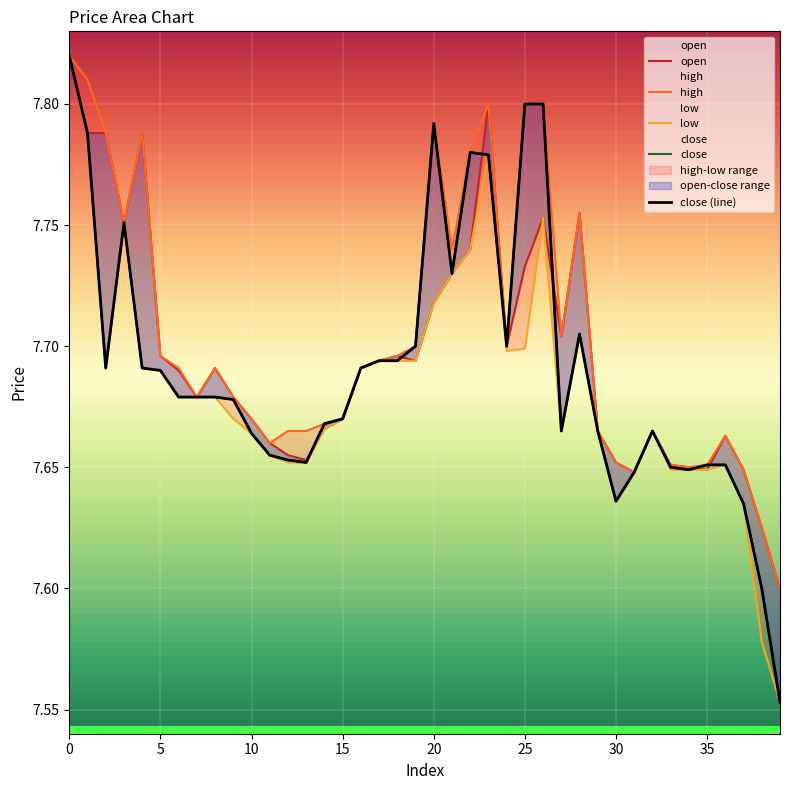

True or false: high has a value of 2.8 at 33.

False